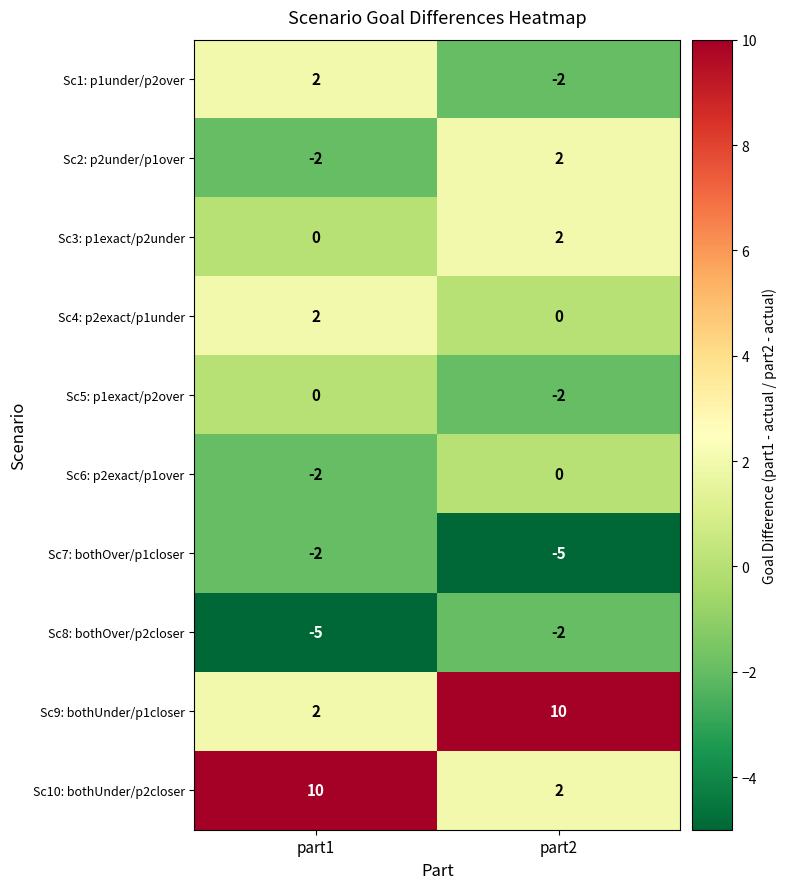

What is the maximum value shown in the chart?

10